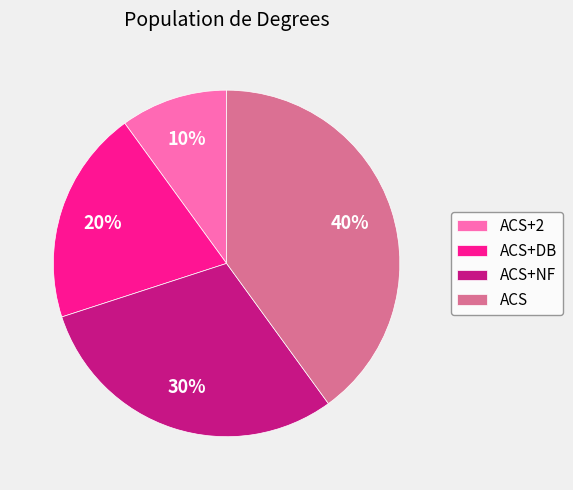

How many segments does this pie chart have?

4